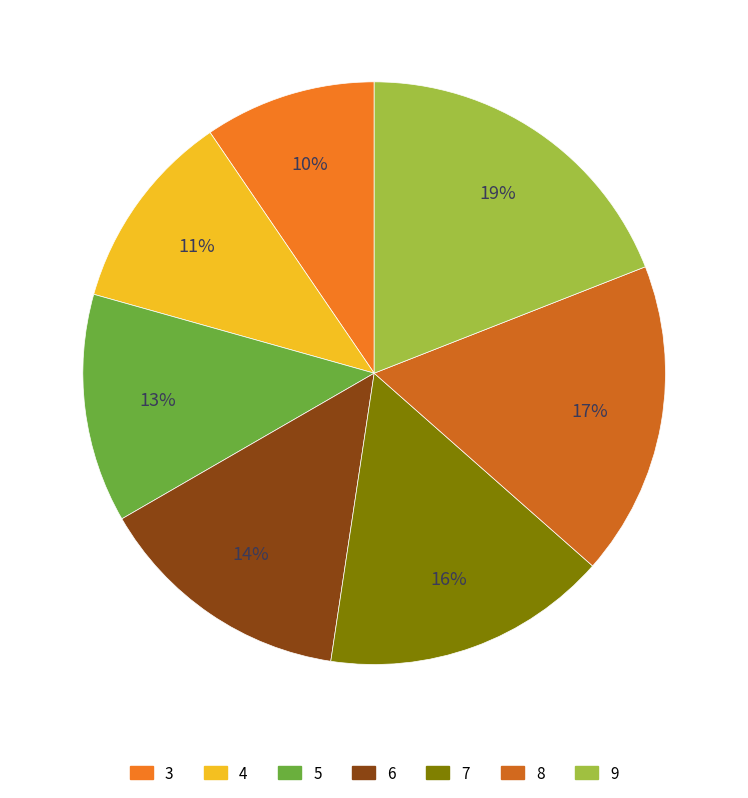

To the nearest percent, what is the average slice percentage?

14%